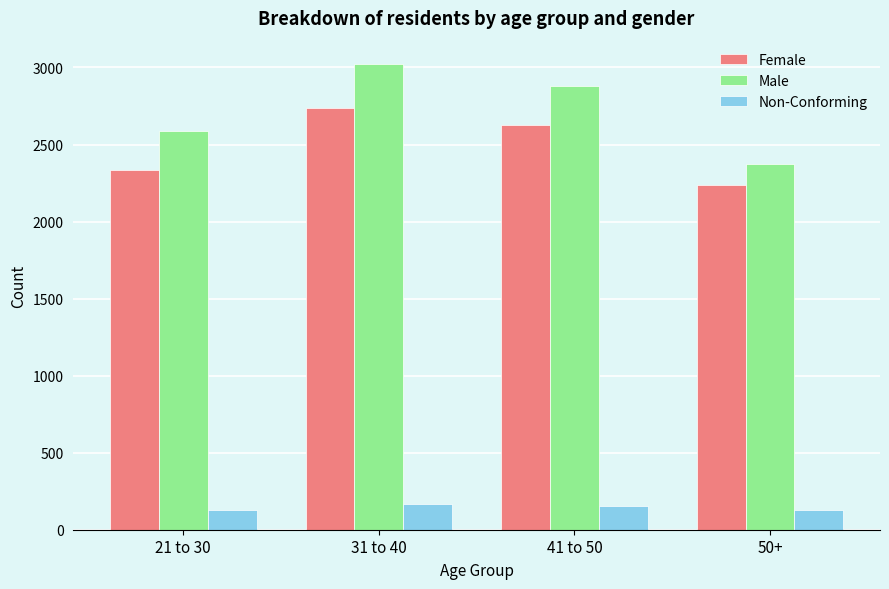

What is the sum of the Male values at 50+ and 31 to 40?

5396